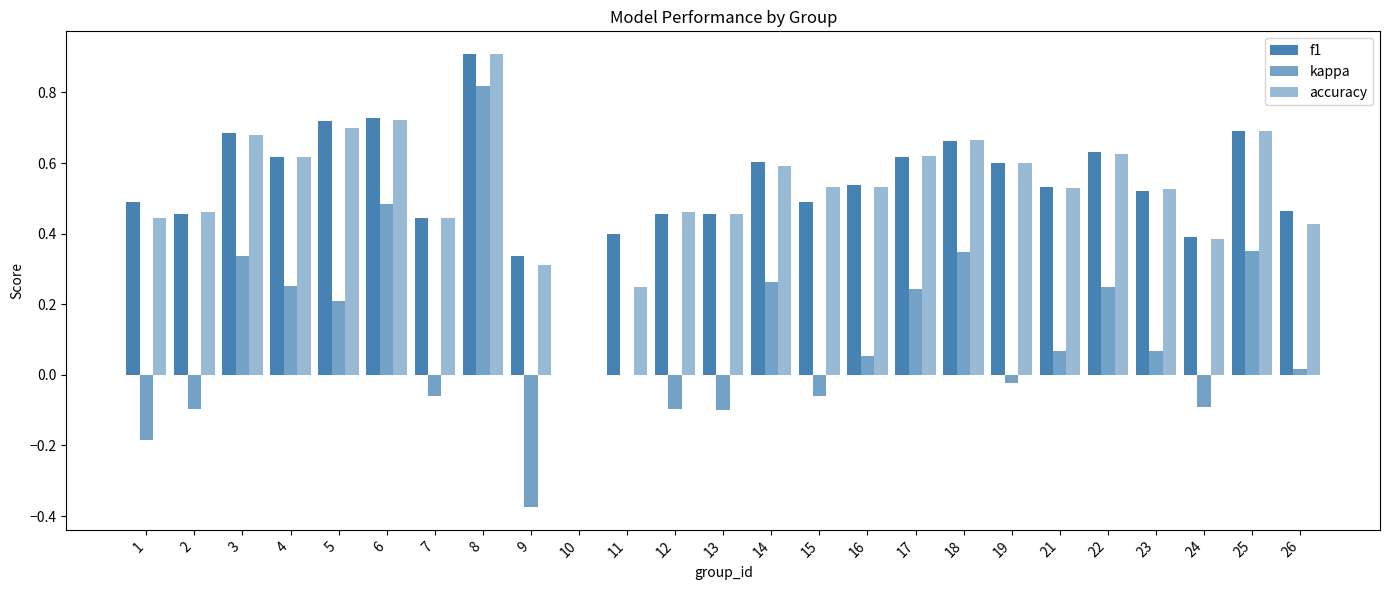

What is the spread (max minus min) of values at 22?

0.4